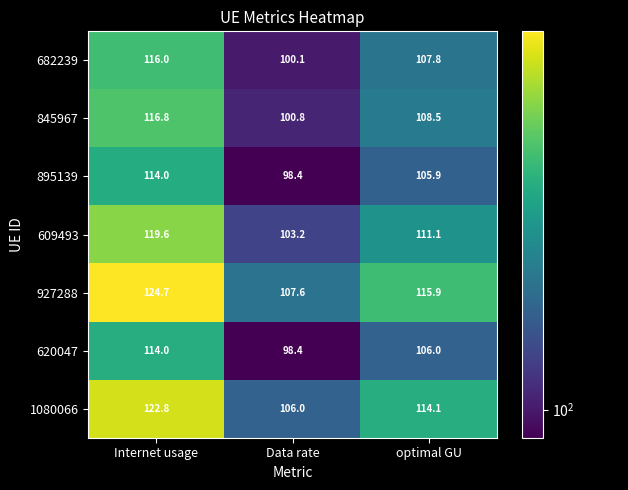

What is the sum of the 620047 values at Internet usage and optimal GU?

220.0